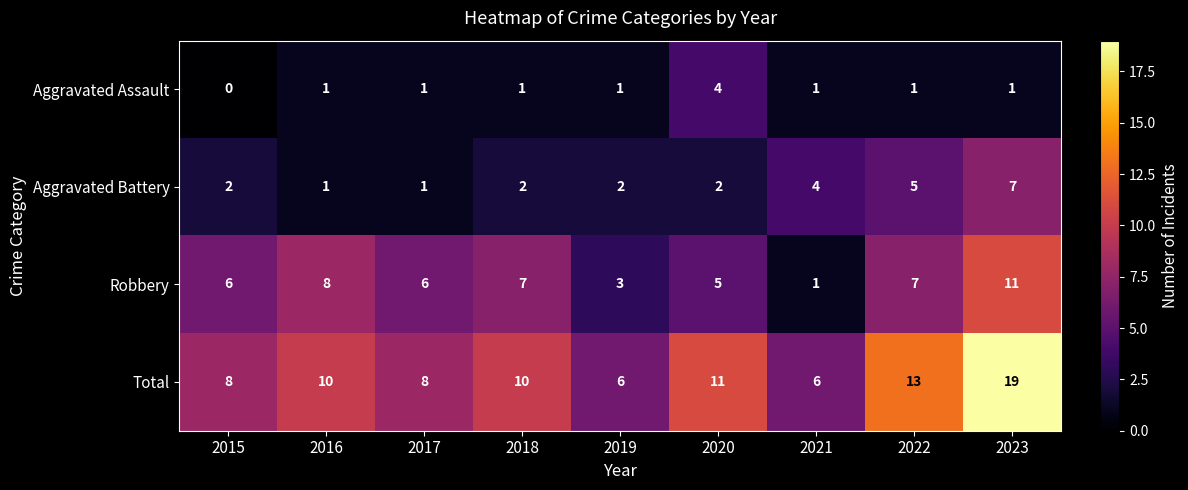

Rank the series at 2018 from lowest to highest value.

Aggravated Assault, Aggravated Battery, Robbery, Total